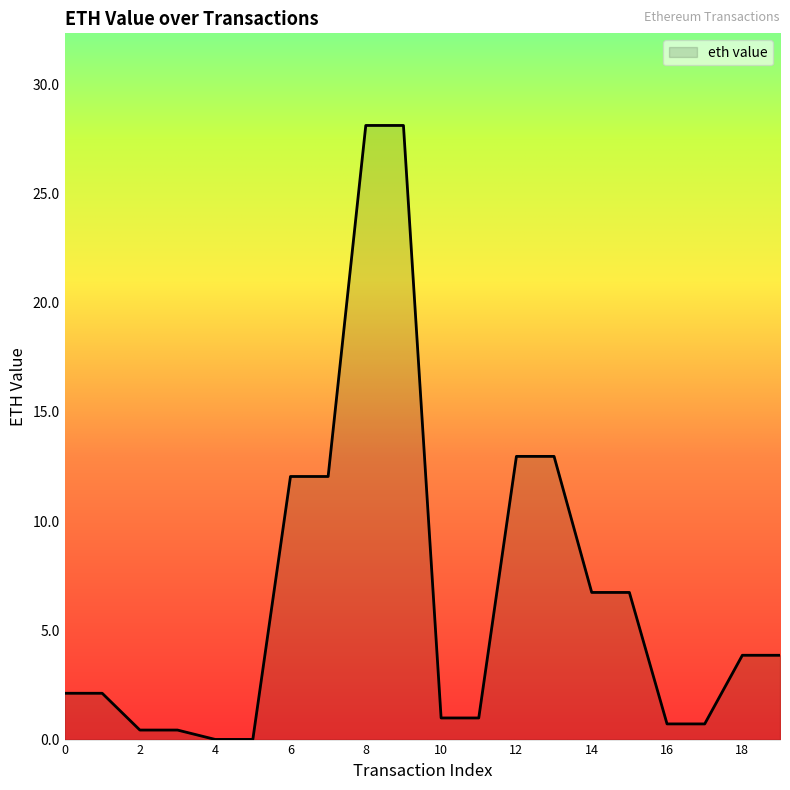

What is the maximum value shown in the chart?

28.1